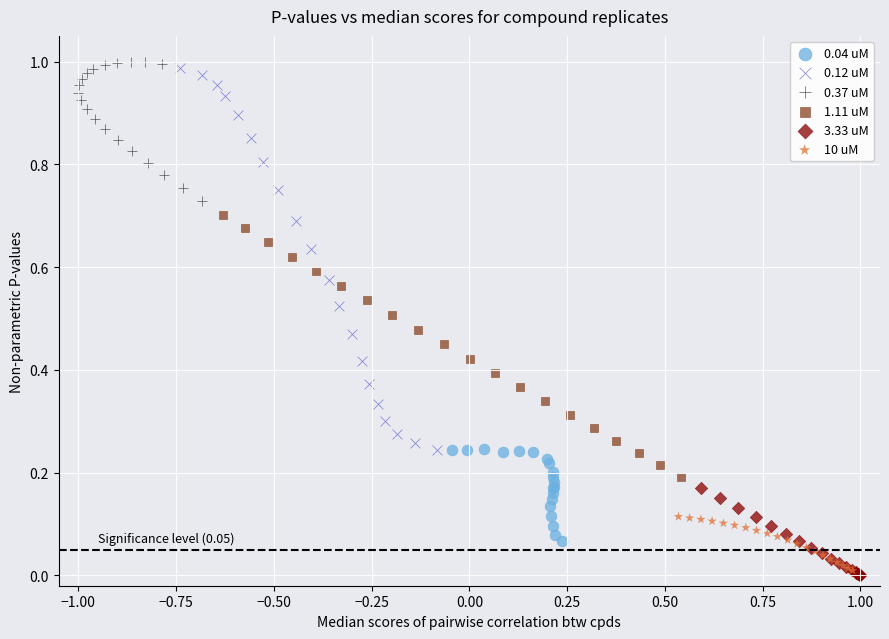

Which series has the largest Y range (max minus min)?

0.12 uM